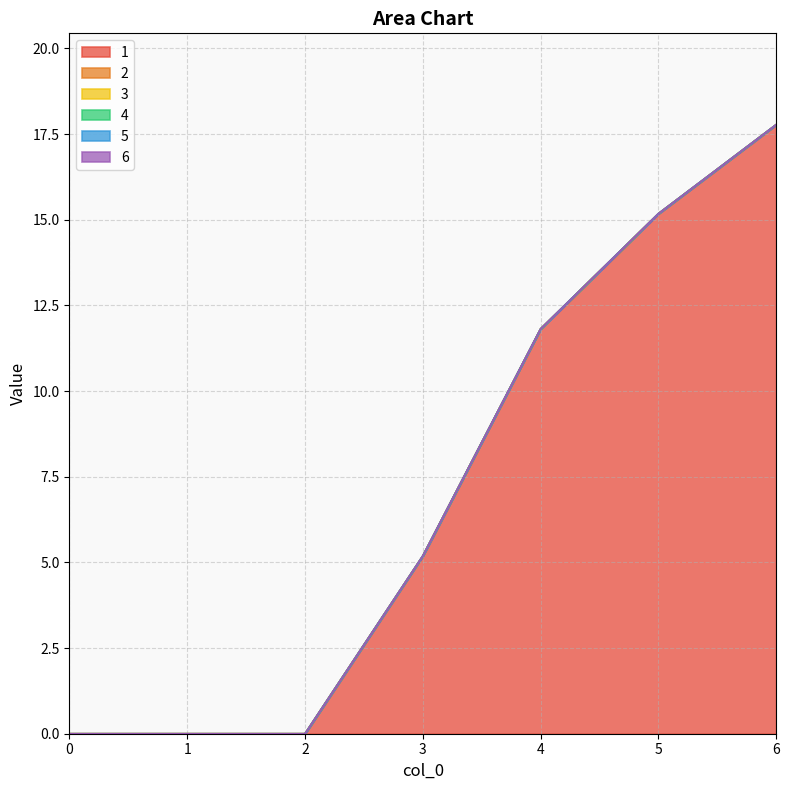

At which category is the sum across all series the highest?

6